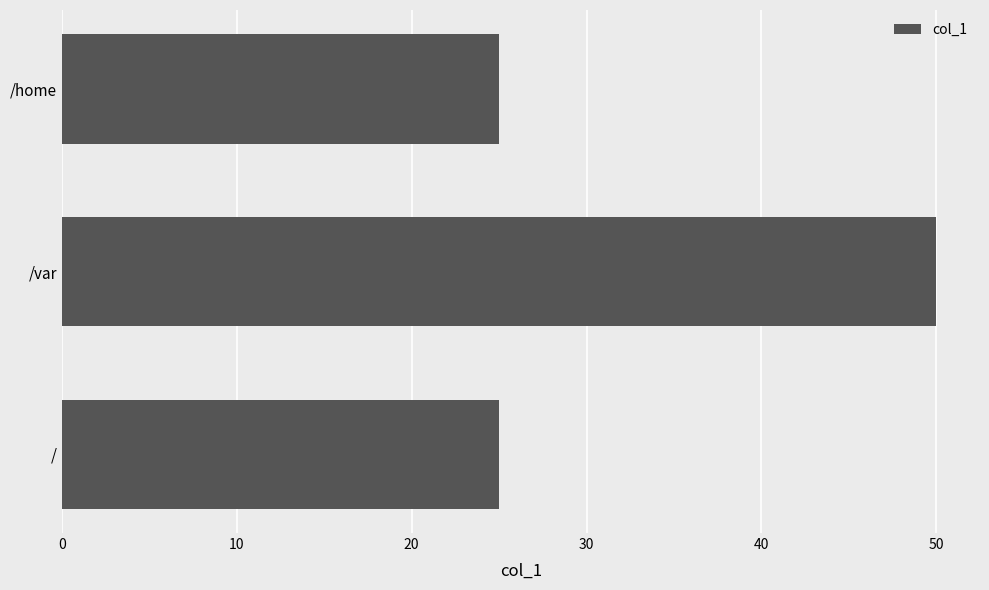

What is the maximum value shown in the chart?

50